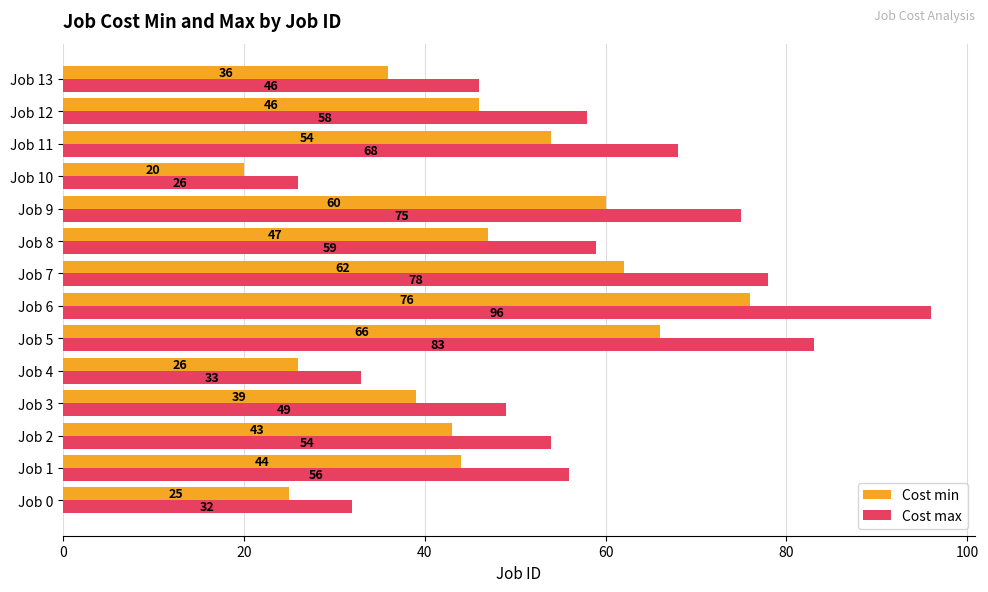

Which series has the largest total across all categories?

Cost max